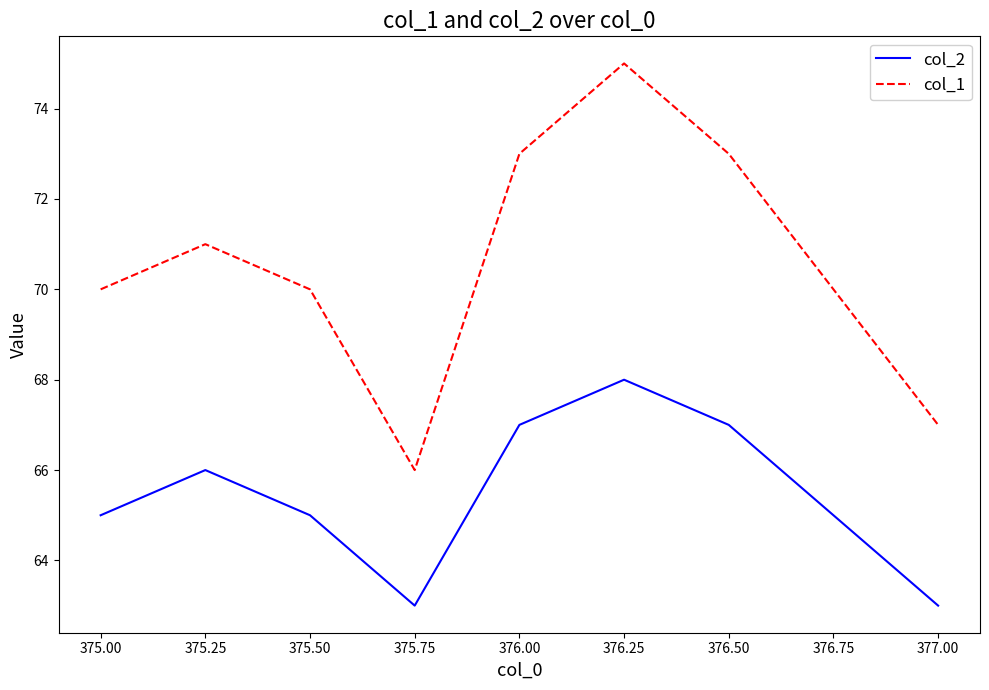

What is the sum of the col_2 values at 375.25 and 375.00?

131